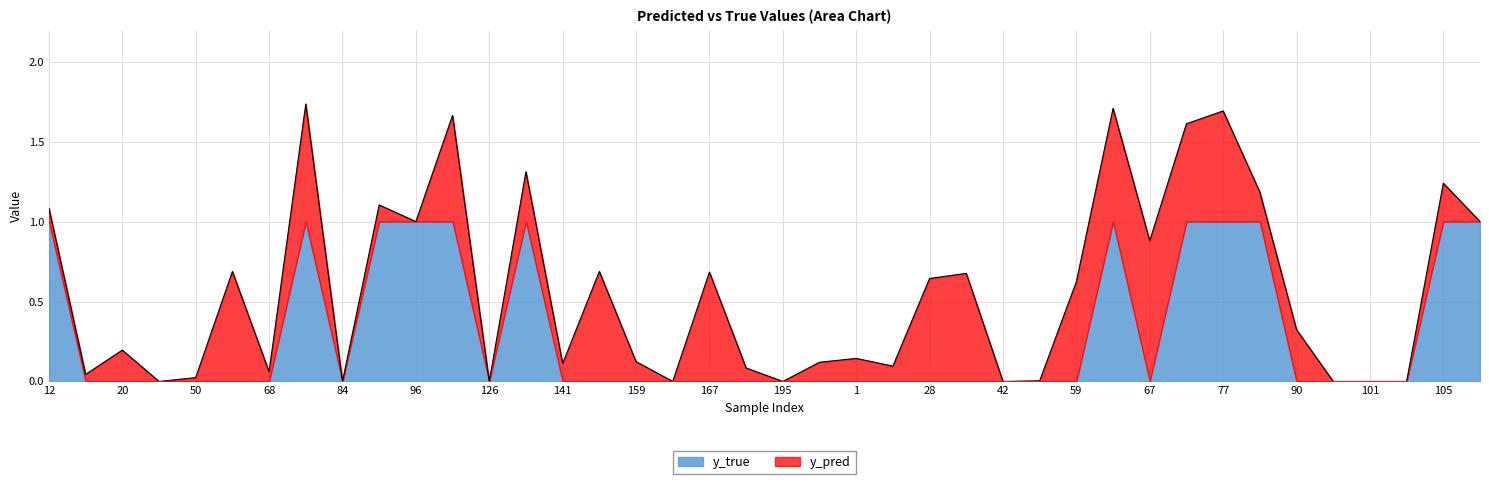

What is the label of the 7th point from the right?

80